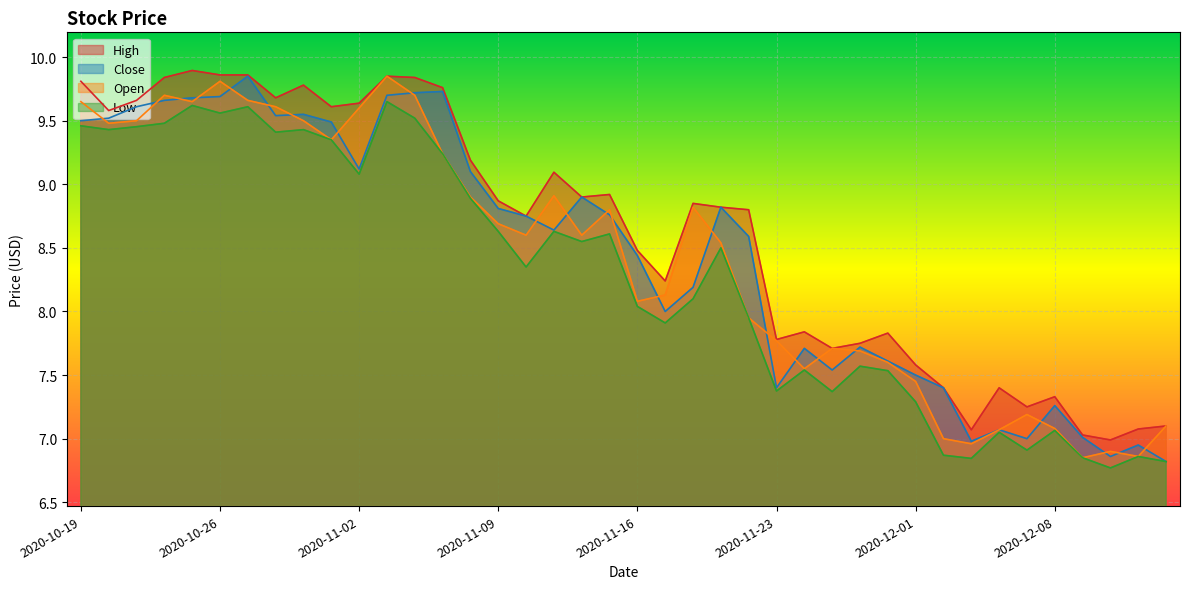

At which category does High reach its first local valley?

2020-10-20